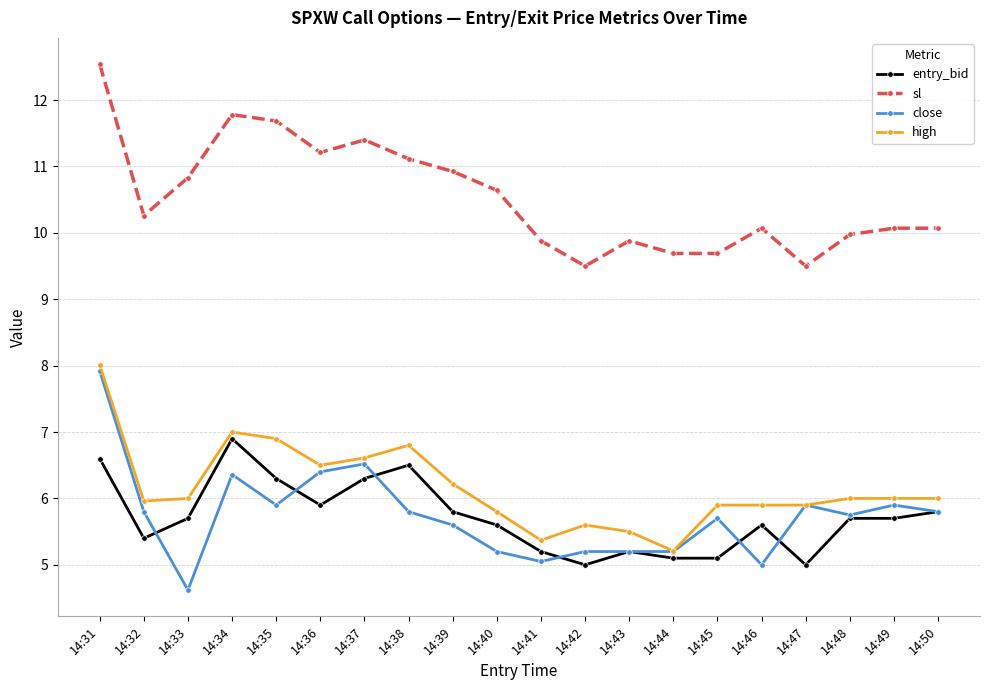

Read the sl value at 14:49.

10.1